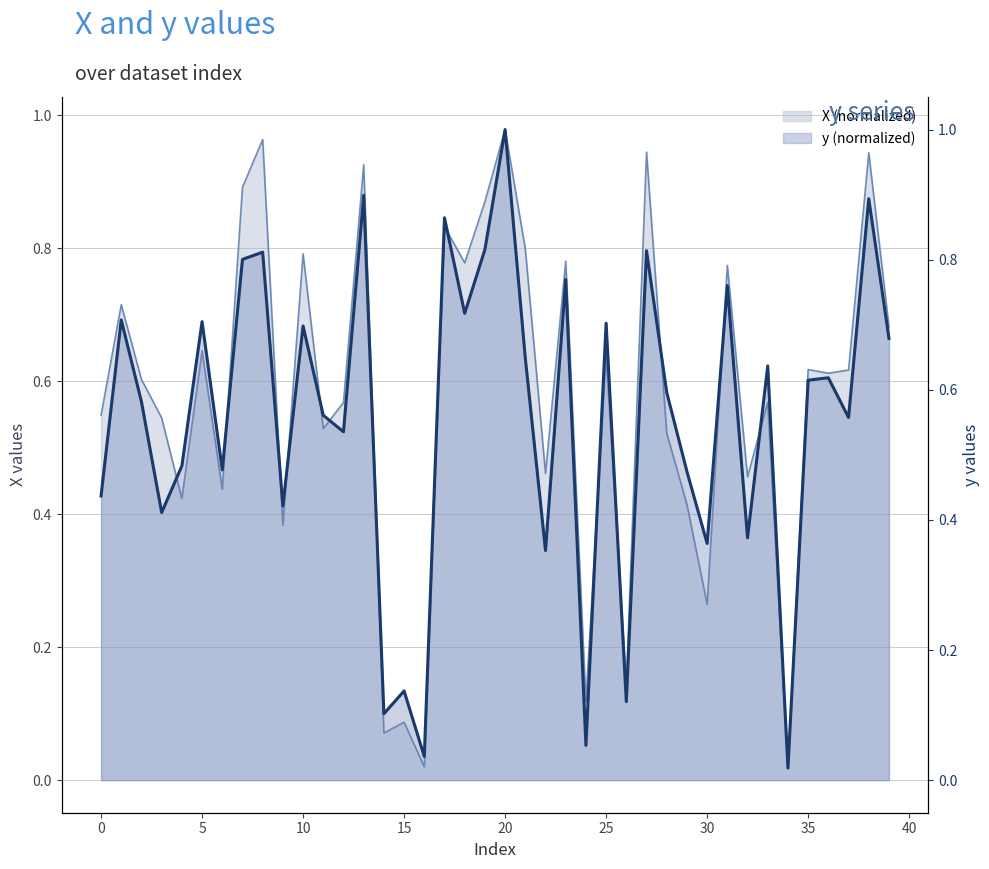

What is the sum of the X values at 8 and 13?

1.9